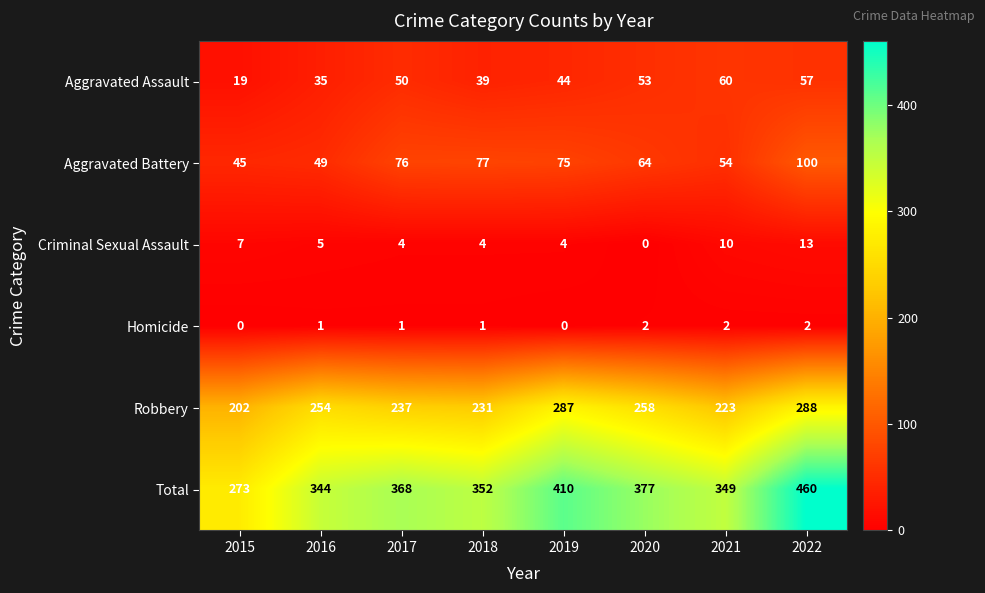

True or false: Criminal Sexual Assault has a value of 10 at 2021.

True